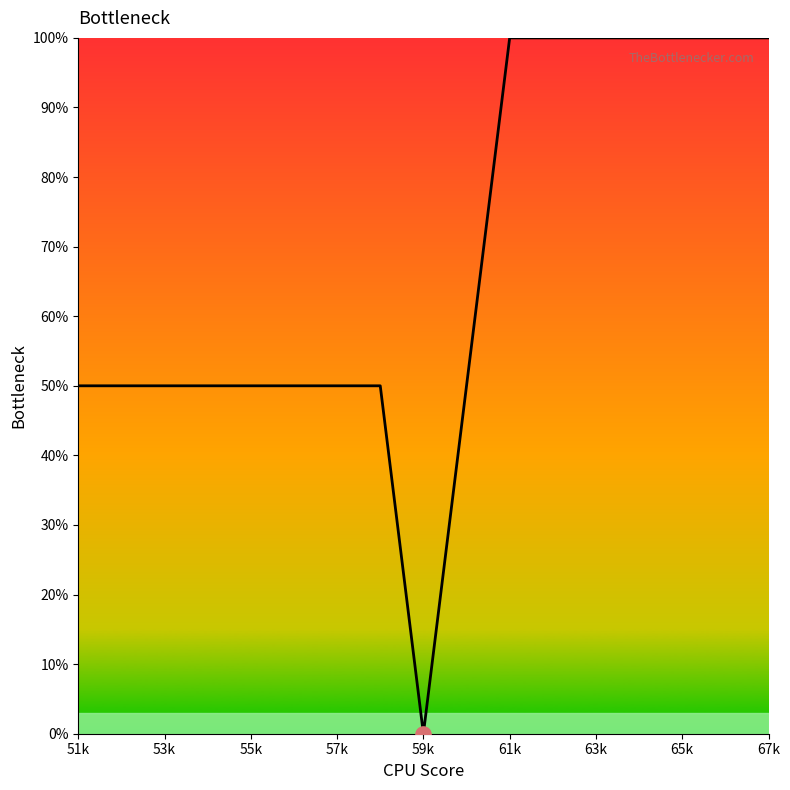

What is the difference between the maximum and minimum values?

100